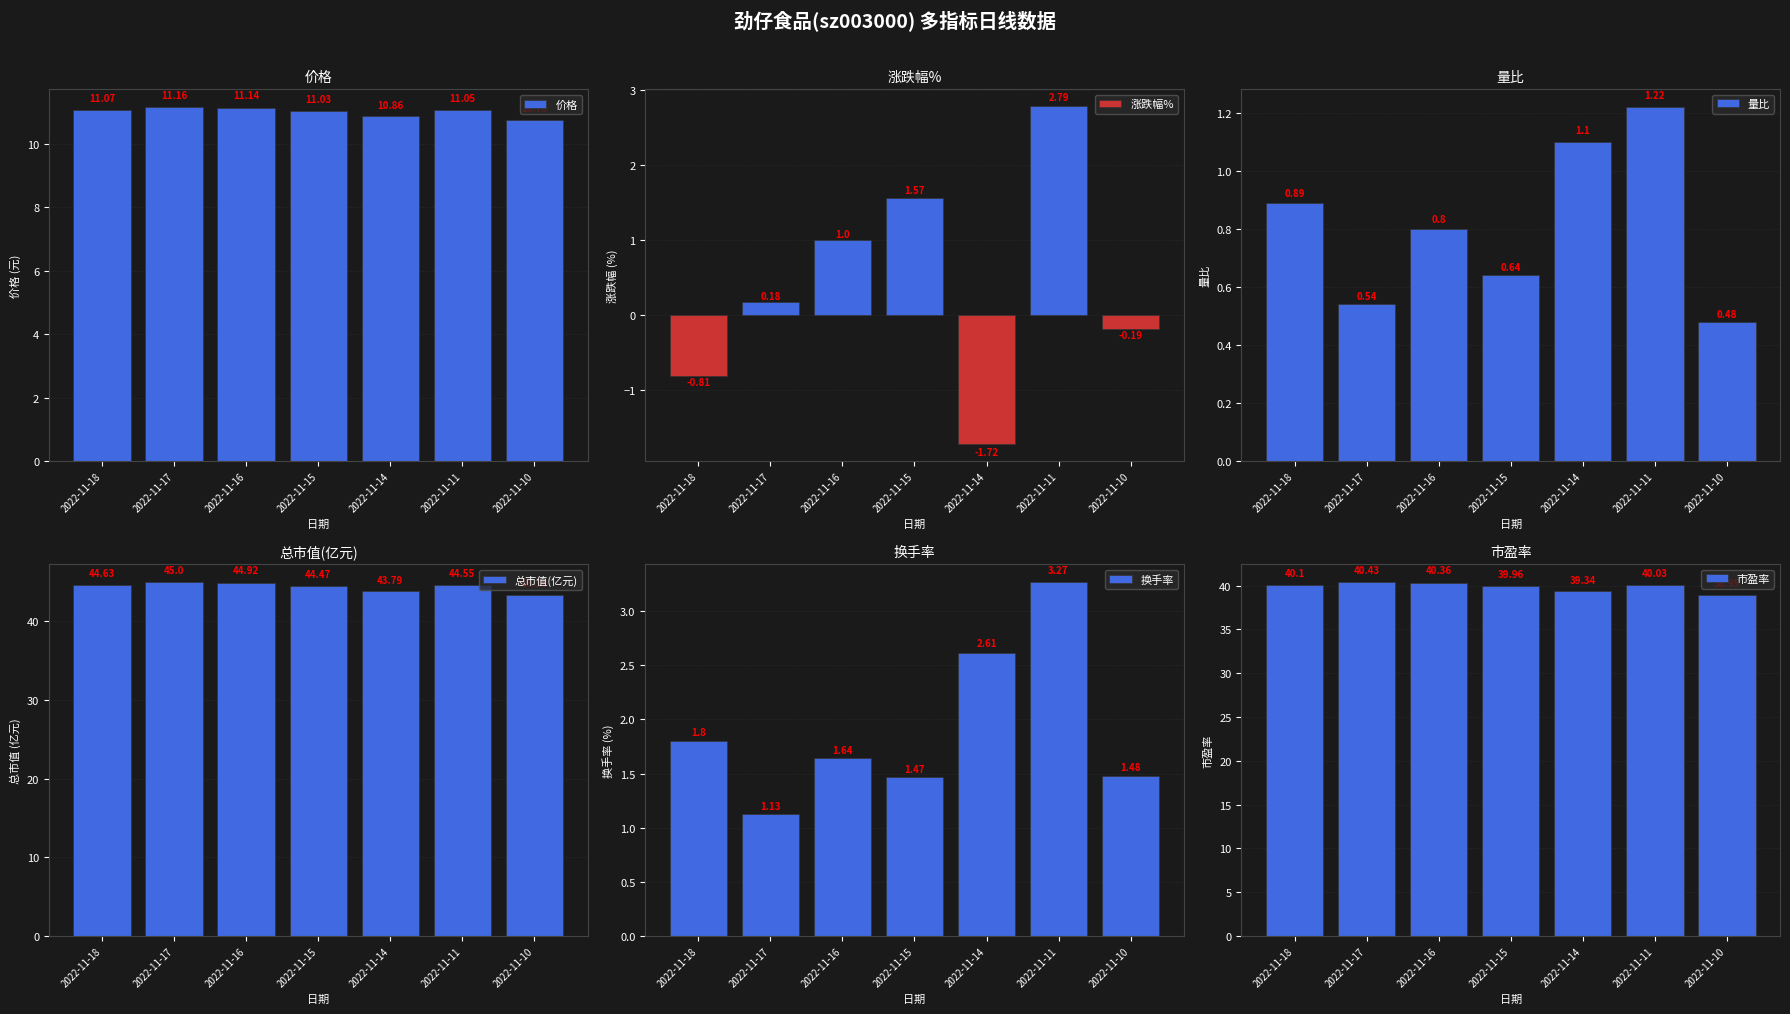

Count the number of categories in the chart.

7